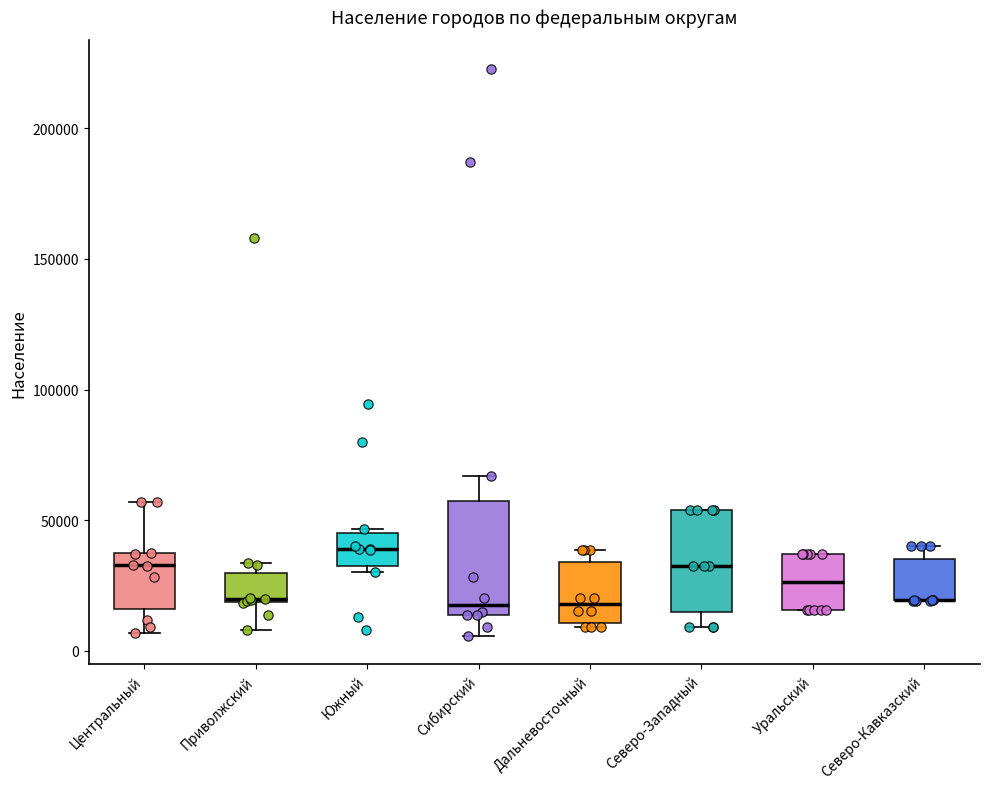

Reading left to right, read every box against the y-axis: the position of its median line, the range the box covers, and the ends of its whiskers. The values are not printed on the chart, so give them approximately, as read against the axis.

Центральный: median 35000 (just below the box's upper edge), box 15000 to 35000, whiskers 5000 to 55000
Приволжский: median 20000, box 20000 to 30000, whiskers 10000 to 35000
Южный: median 40000, box 30000 to 45000, whiskers 30000 (just below the box's lower edge) to 45000 (just above the box's upper edge)
Сибирский: median 20000, box 15000 to 55000, whiskers 5000 to 65000
Дальневосточный: median 20000, box 10000 to 35000, whiskers 10000 (just below the box's lower edge) to 40000
Северо-Западный: median 30000, box 15000 to 55000, whiskers 10000 to 55000
Уральский: median 25000, box 15000 to 35000, whiskers 15000 to 35000
Северо-Кавказский: median 20000 (drawn on the box's lower edge), box 20000 to 35000, whiskers 20000 to 40000